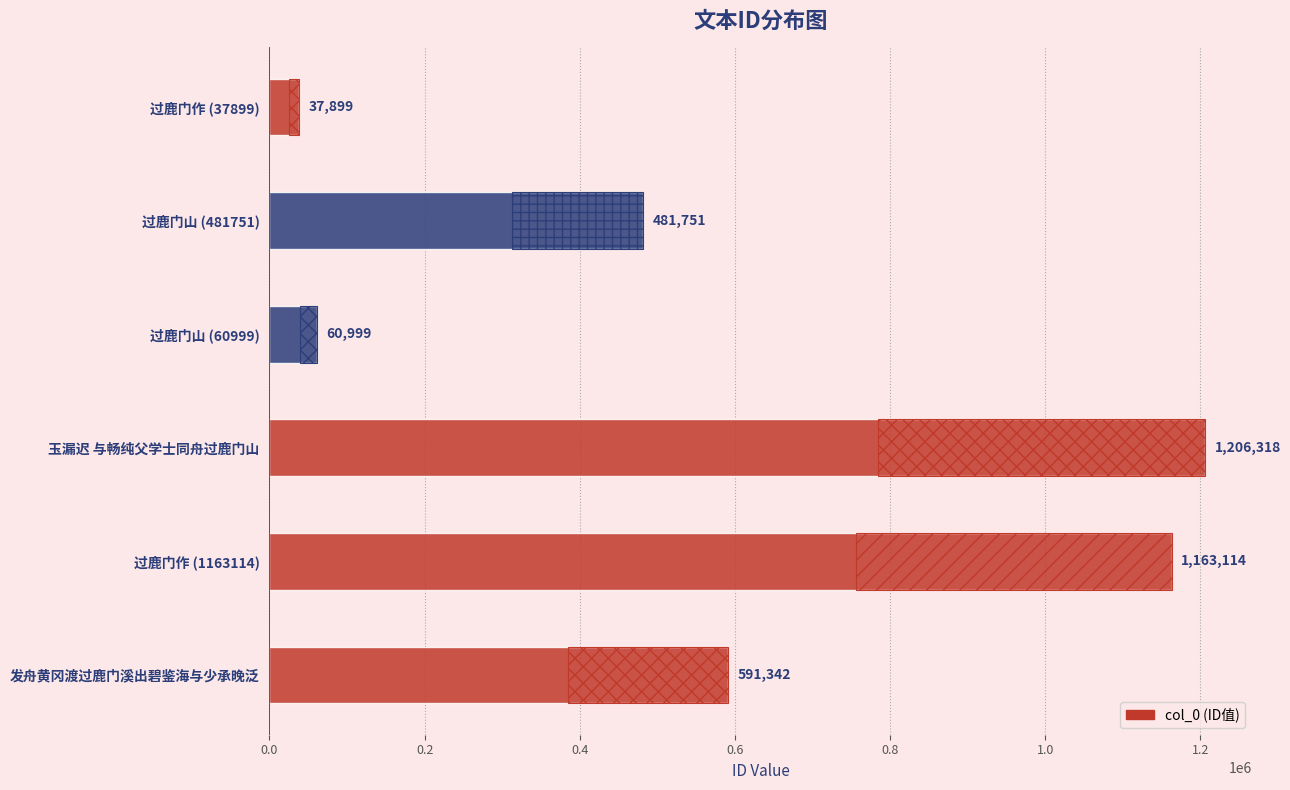

The chart shows a value of 49580 at 过鹿门作 (37899). True or false?

False